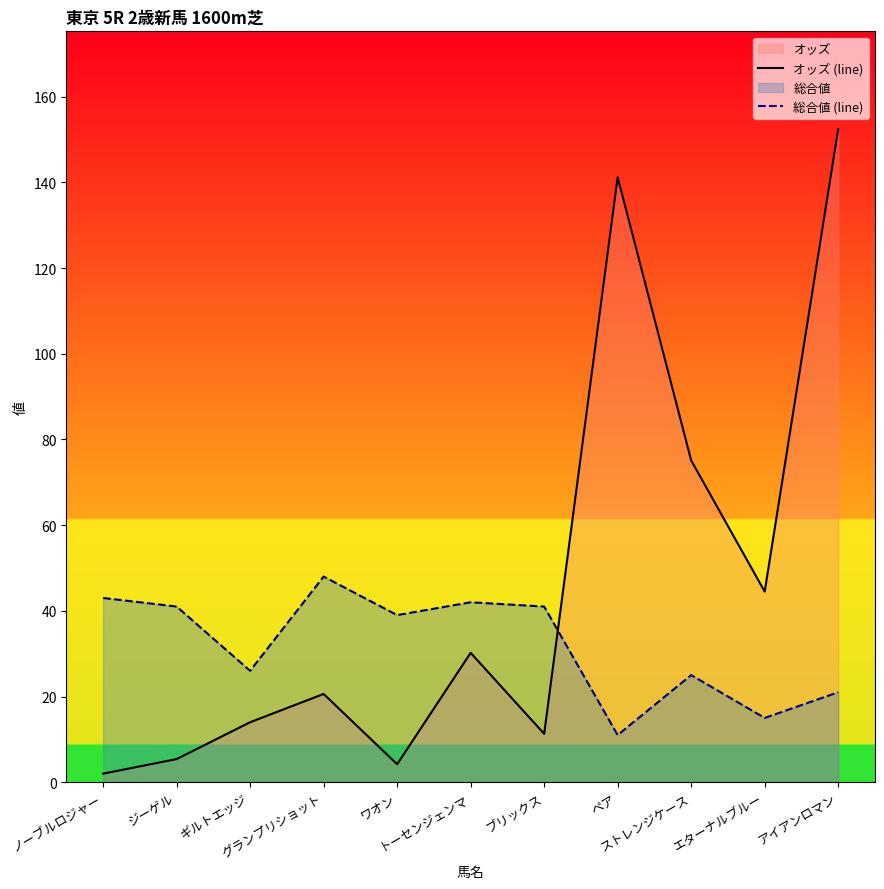

List the series in order of their overall mean, lowest first.

総合値 (line), オッズ (line)